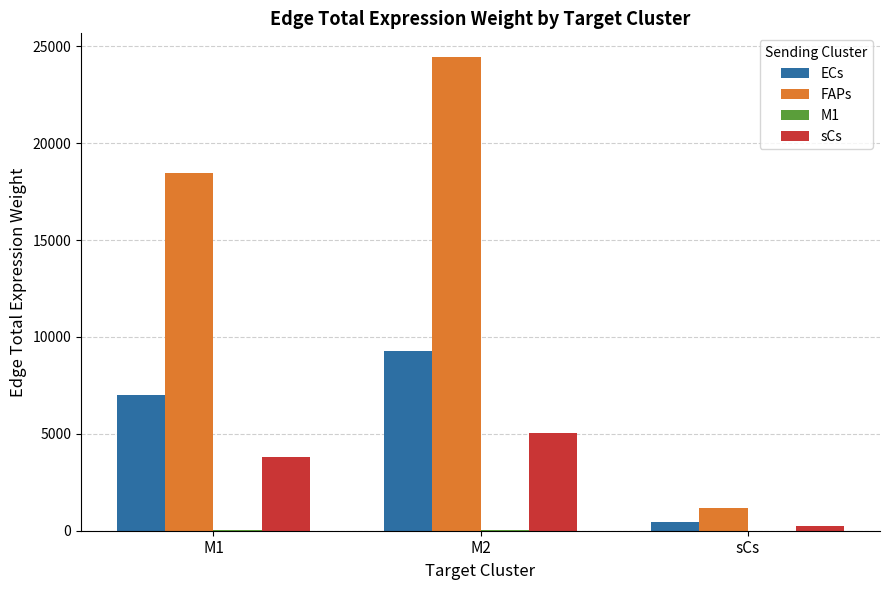

Are the bars grouped side by side (vs. stacked)?

Yes